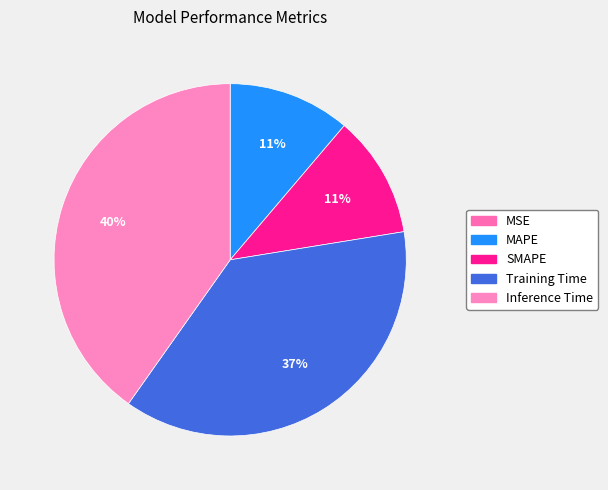

To the nearest percent, what is the difference between the largest and smallest slice percentages?

40%